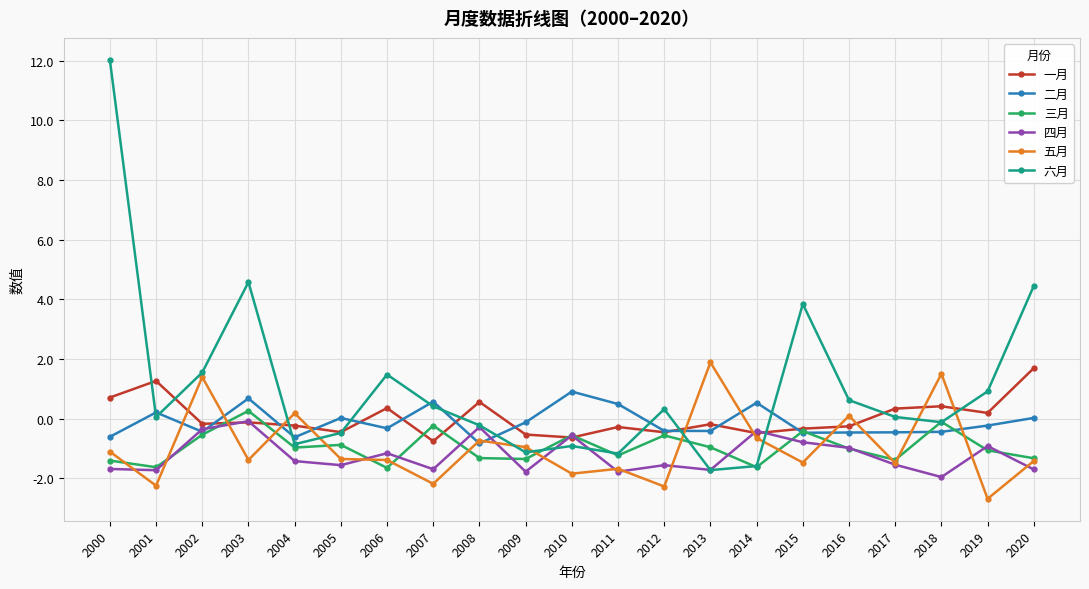

True or false: 四月 has more than 0 interior local peaks.

True